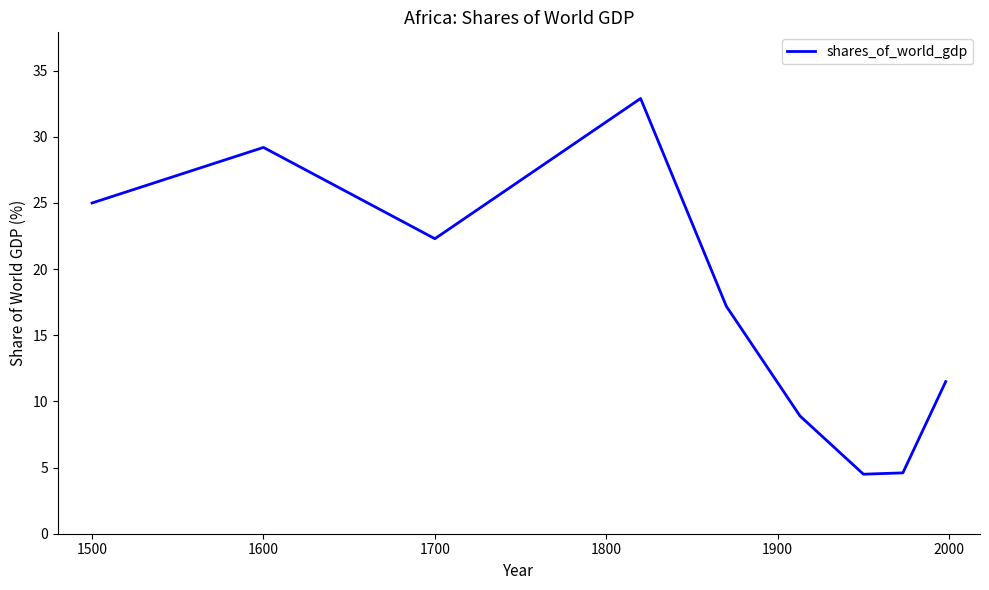

What is the maximum value shown in the chart?

32.9